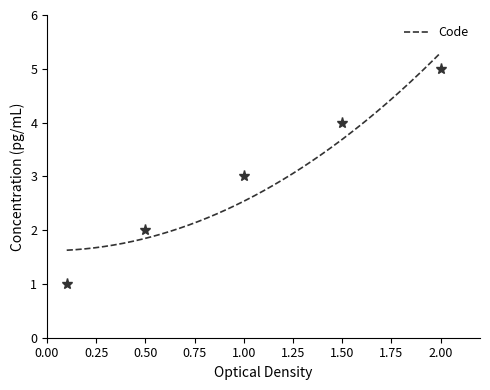

What is the maximum value for Code?

5.3